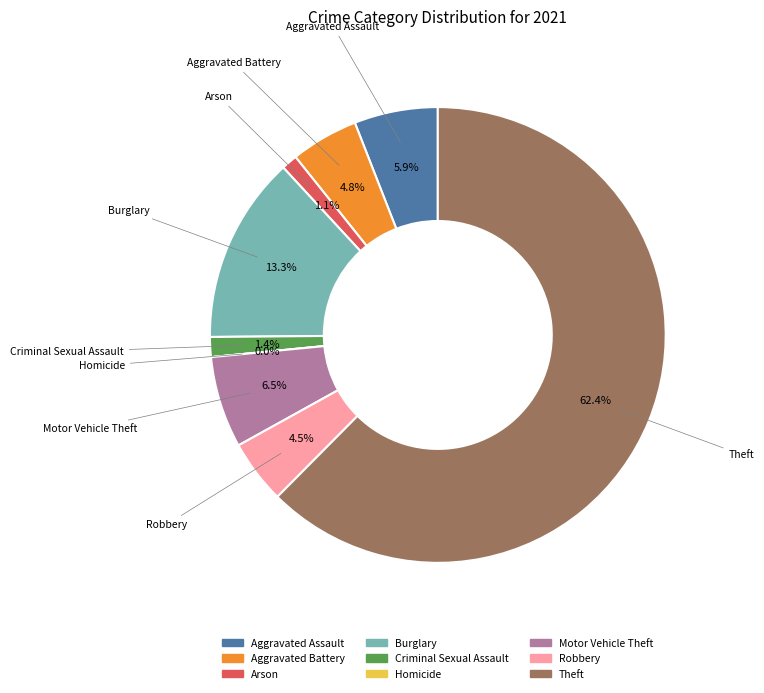

True or false: Homicide accounts for 0% of the total.

True